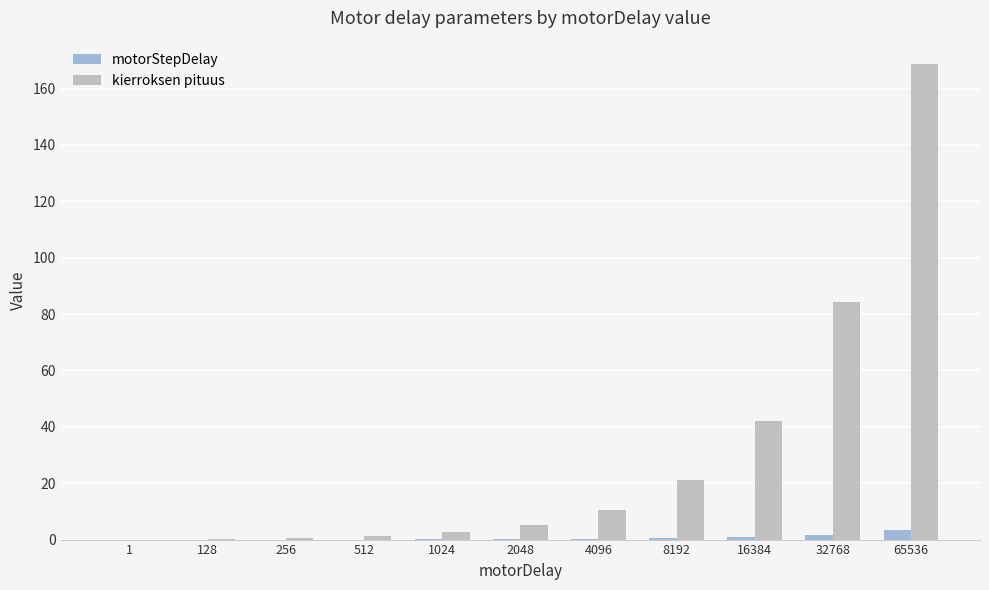

At which category is the sum across all series the highest?

65536